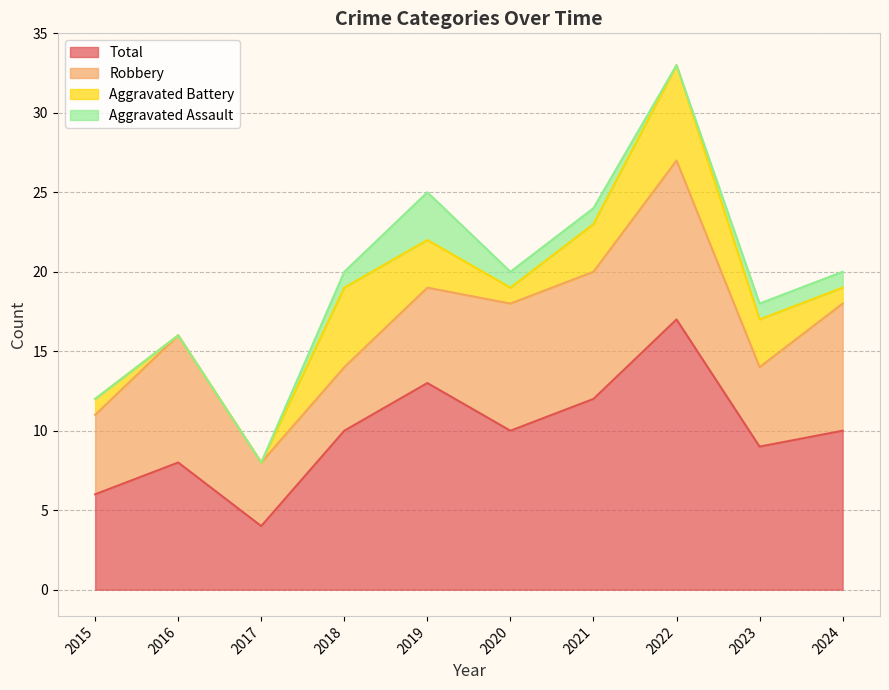

Is it true that Robbery equals 14 at 2022?

False